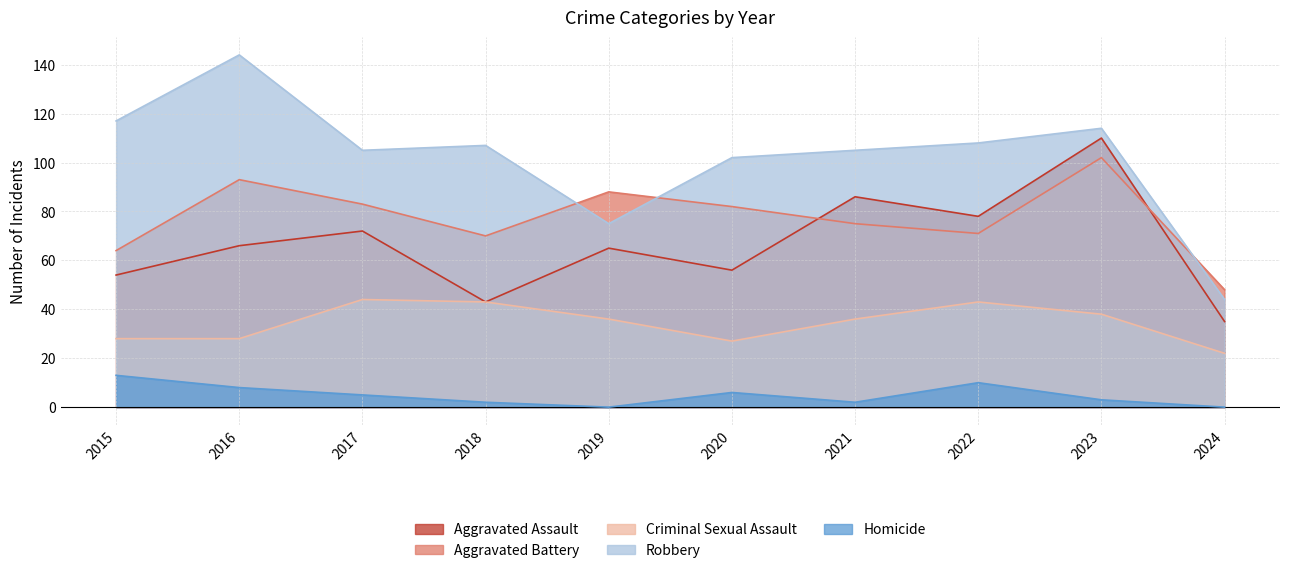

How many lines are shown in the chart?

5